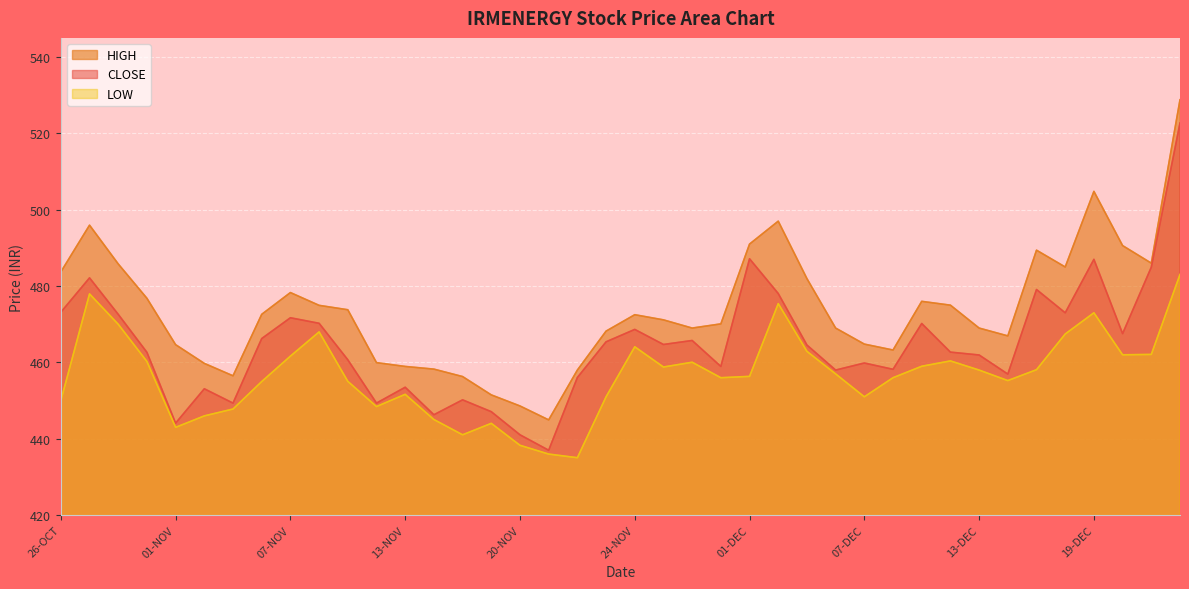

Is the value of CLOSE at 19-DEC greater than the value of HIGH at 01-DEC?

No